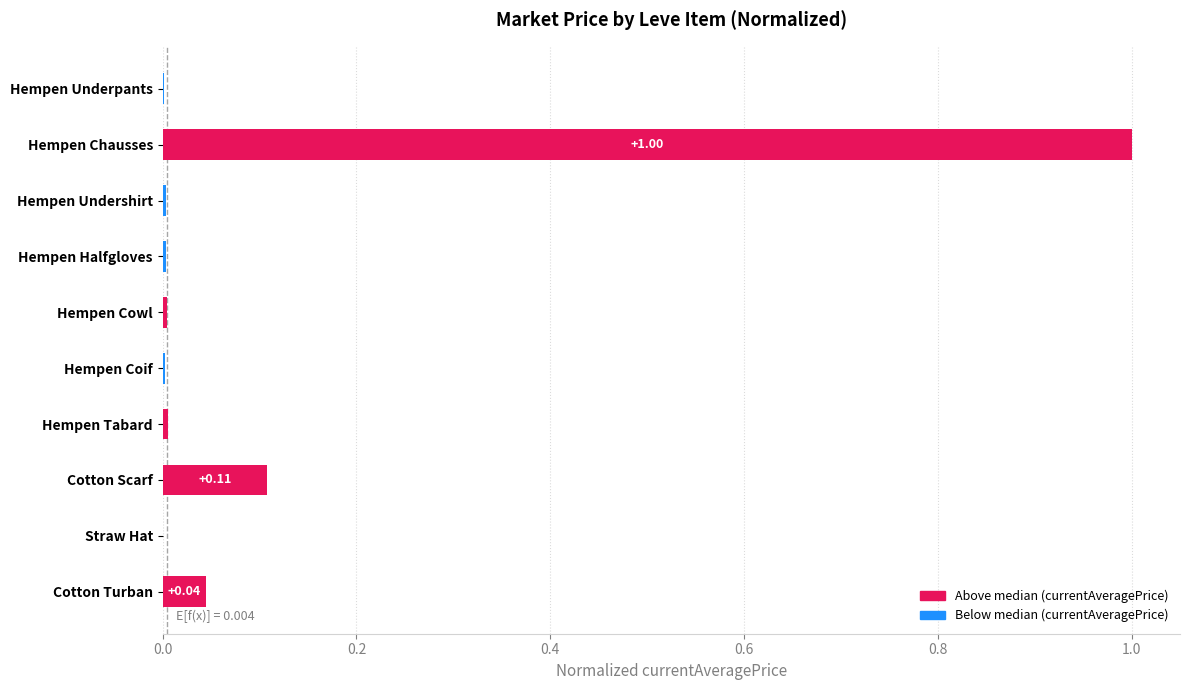

Count the number of data series in this chart.

1